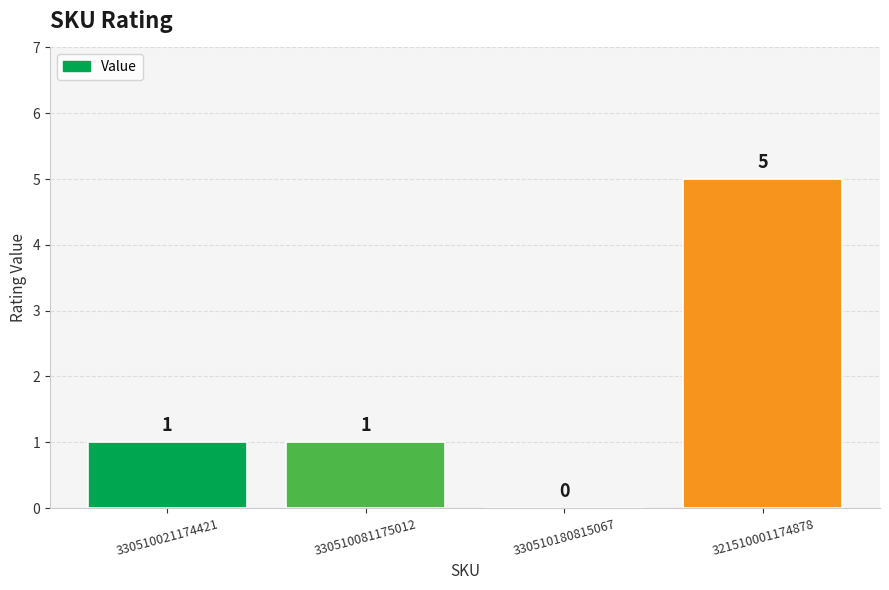

What is the sum of the values at 330510081175012 and 321510001174878?

6